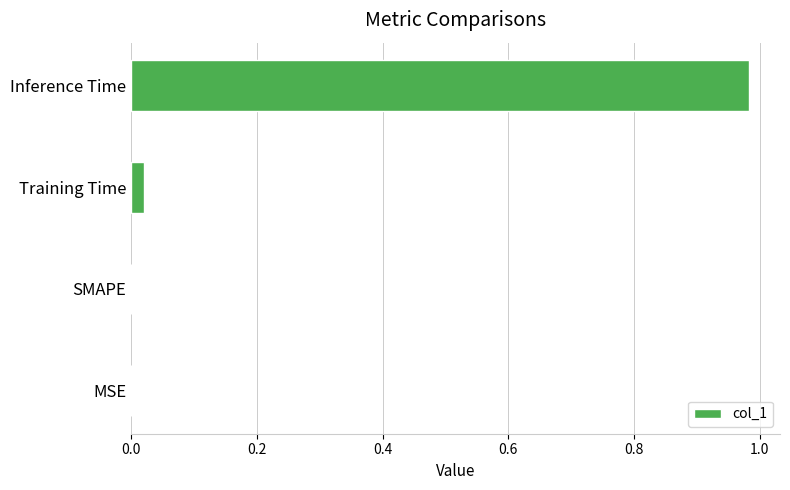

The chart shows a value of -0.4 at MSE. True or false?

False